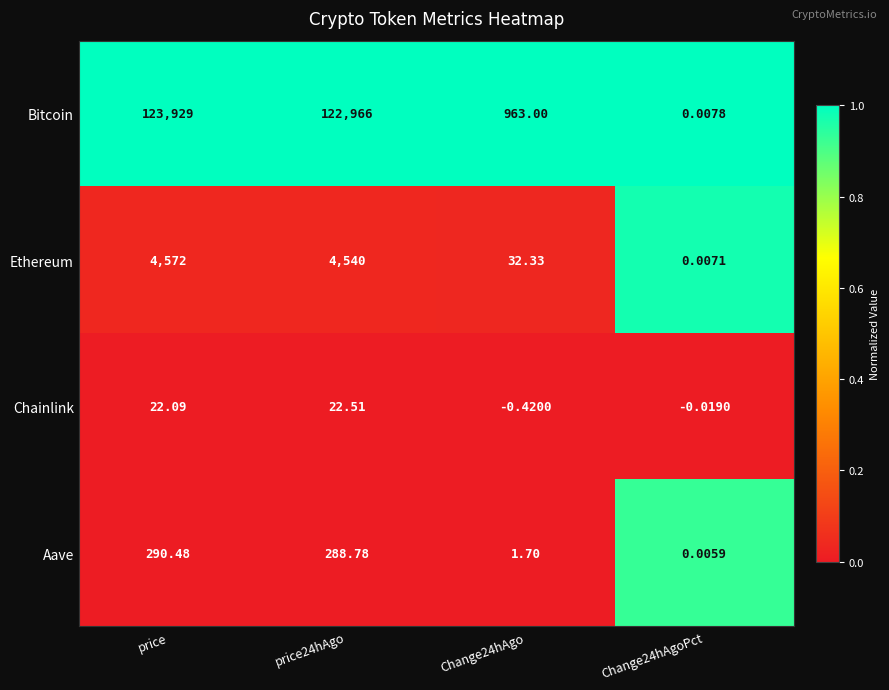

At which label does Chainlink first exceed 22?

price